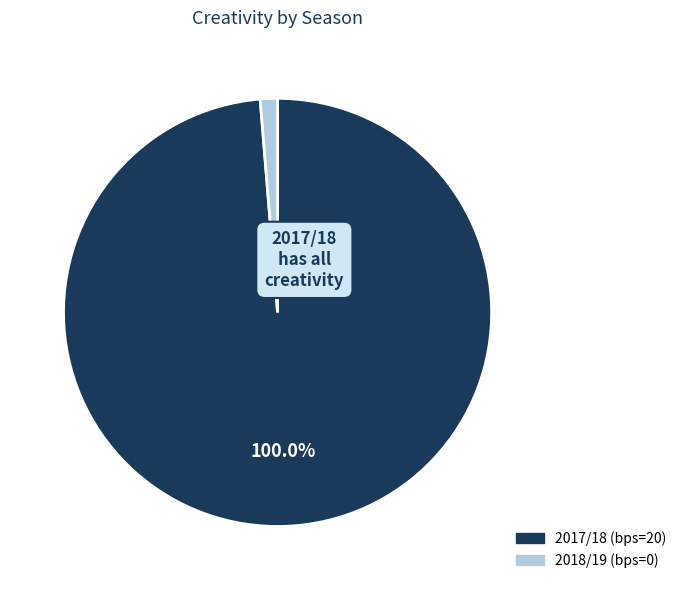

Which category accounts for the majority?

2017/18 (bps=20)